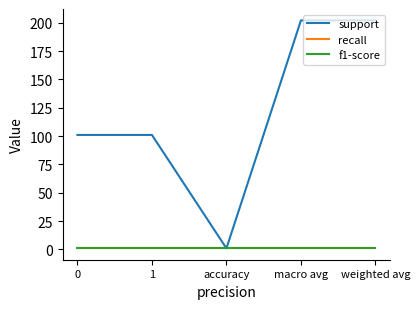

What position from the left is 0?

1